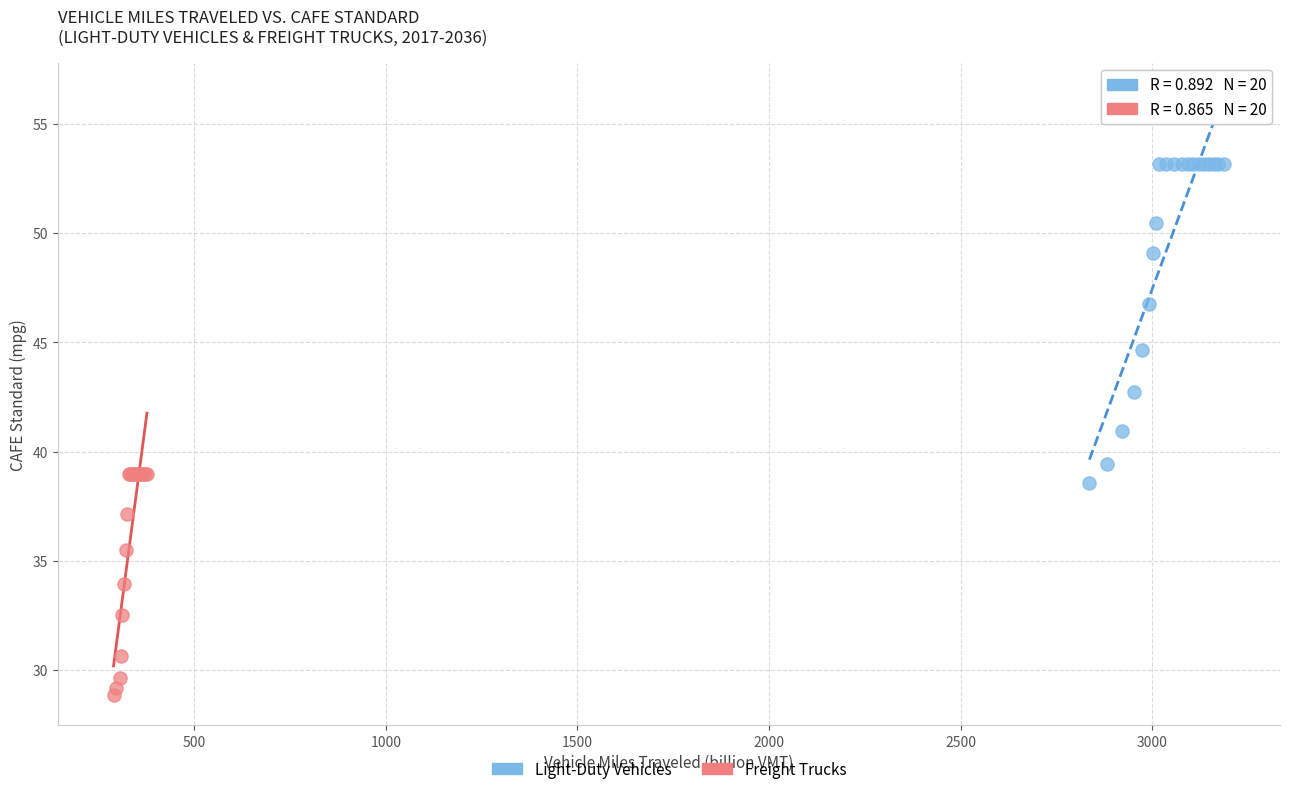

Which series reaches the minimum Y coordinate?

Freight Trucks